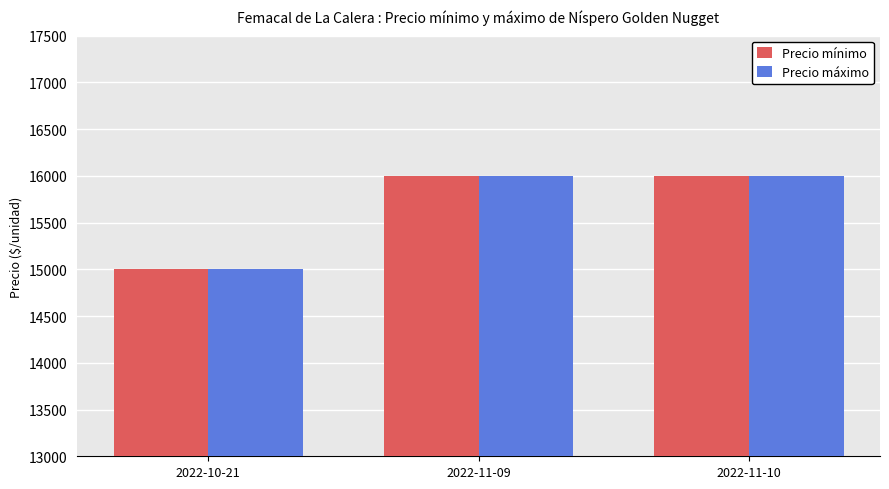

Count the number of data series in this chart.

2